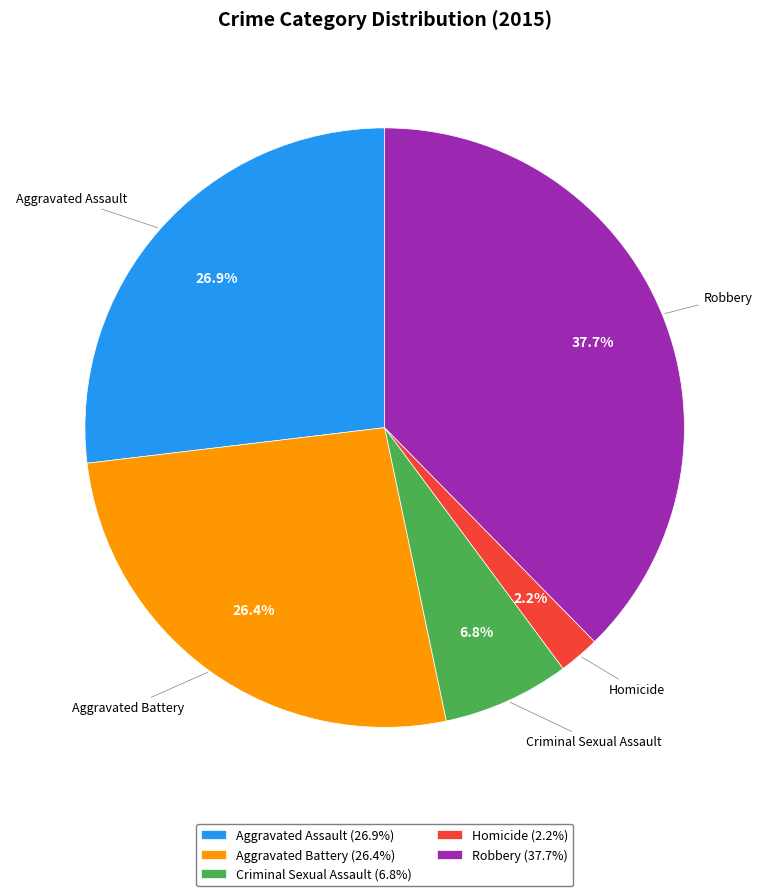

What is the smallest slice in the pie chart?

Homicide